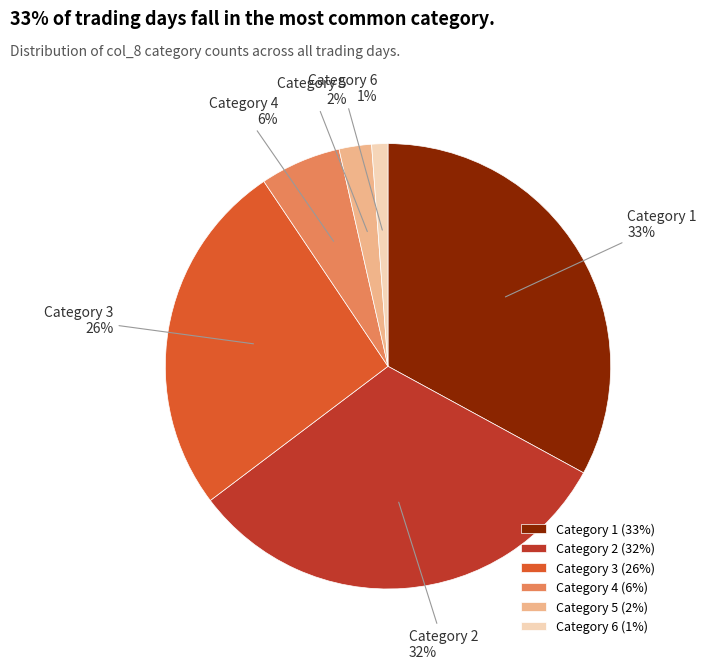

What is the ratio of the value at Category 2 (32%) to the value at Category 3 (26%)?

1.2